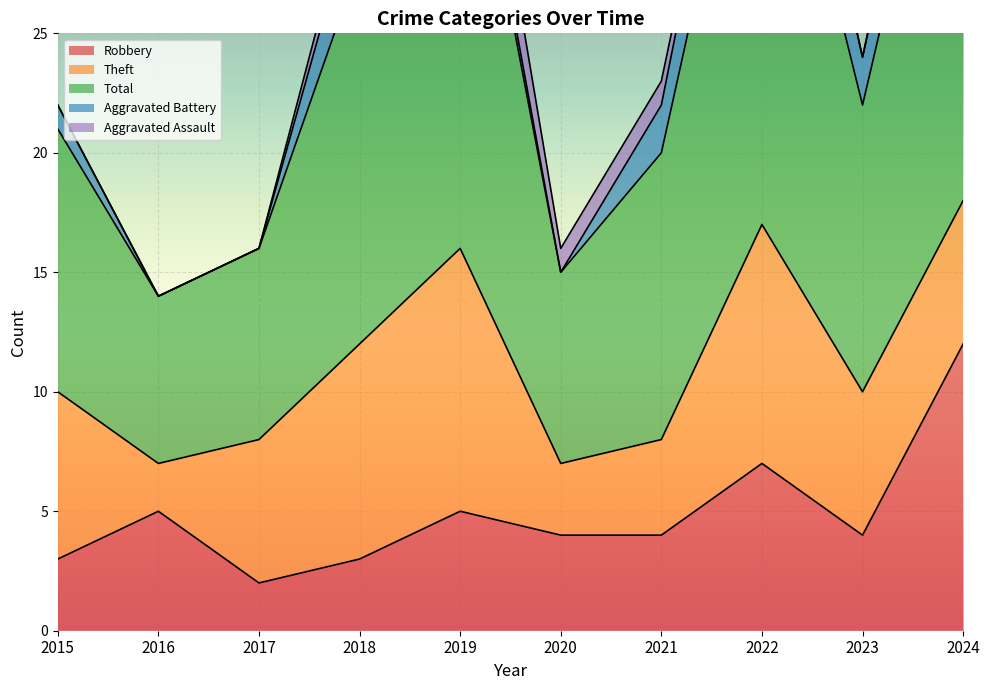

True or false: Theft and Total cross at least once.

False